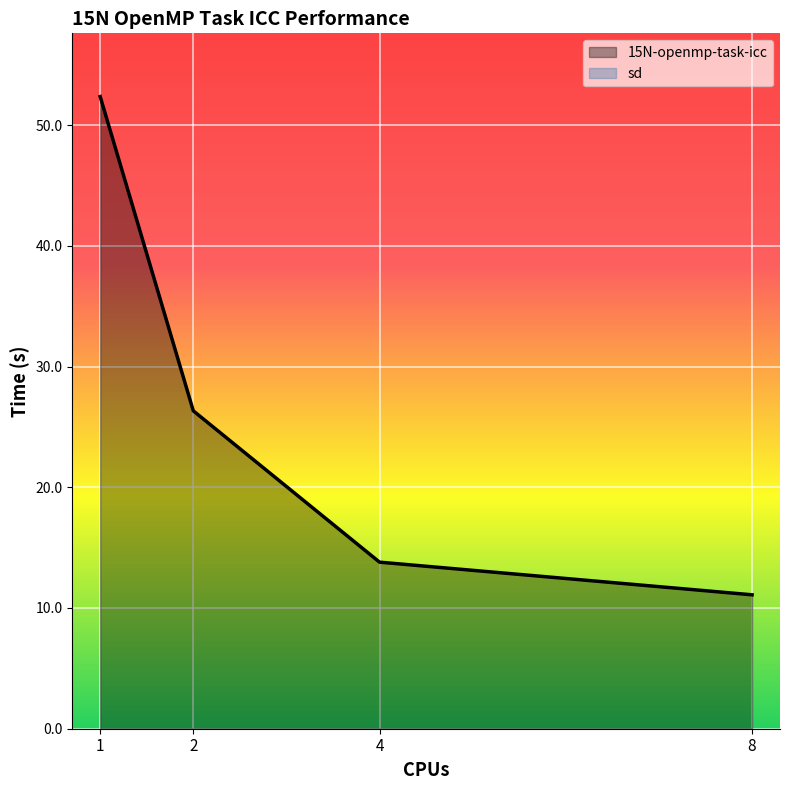

What is the value of the 3rd point from the left?

13.8